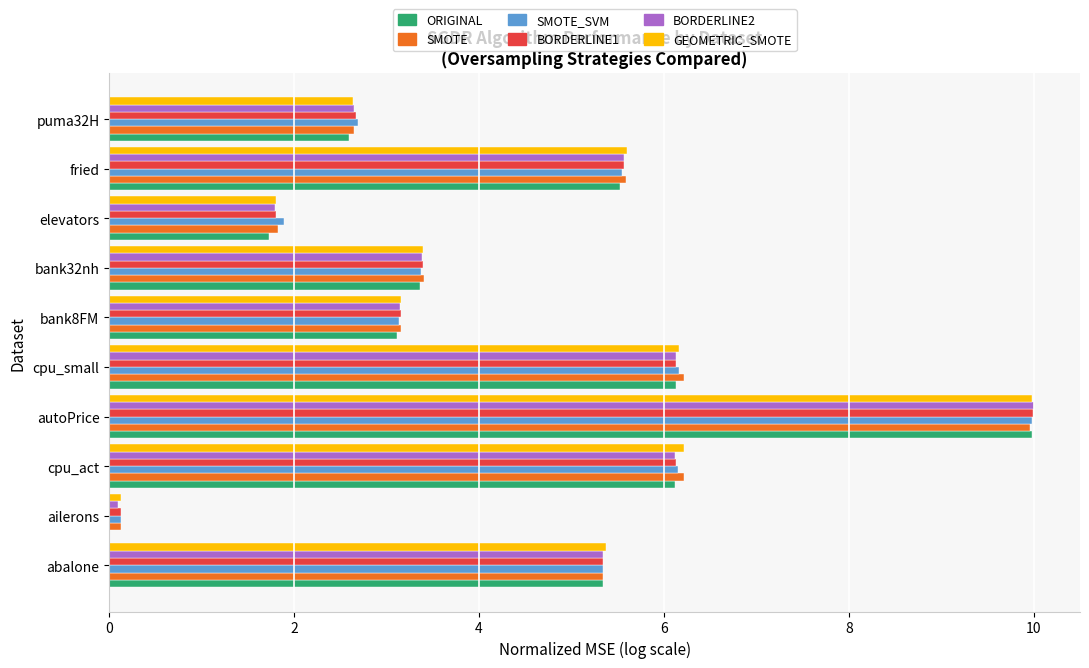

At which category is the sum across all series the highest?

autoPrice